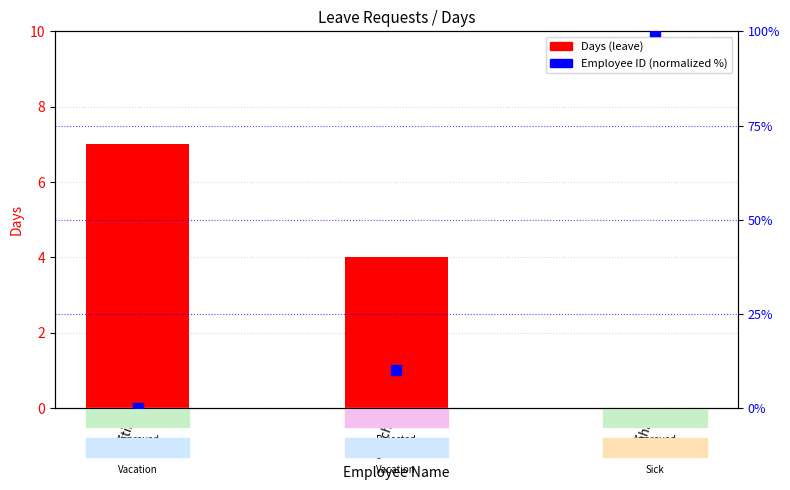

Is the value of Employee ID (normalized %) at Justin greater than the value of Days (leave) at Justin?

No